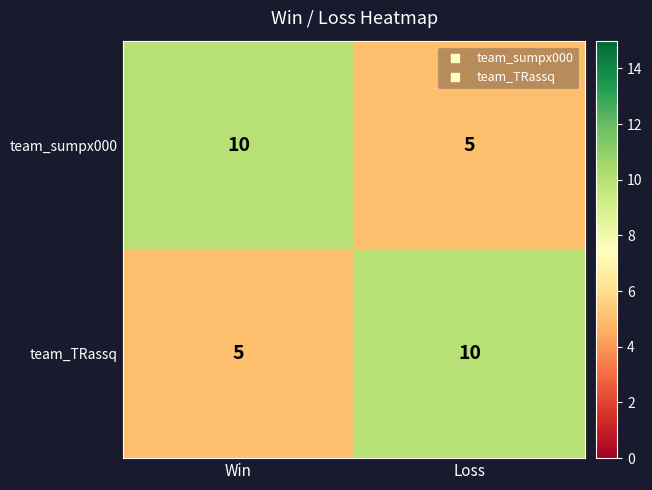

What is the total value across all series at Loss?

15